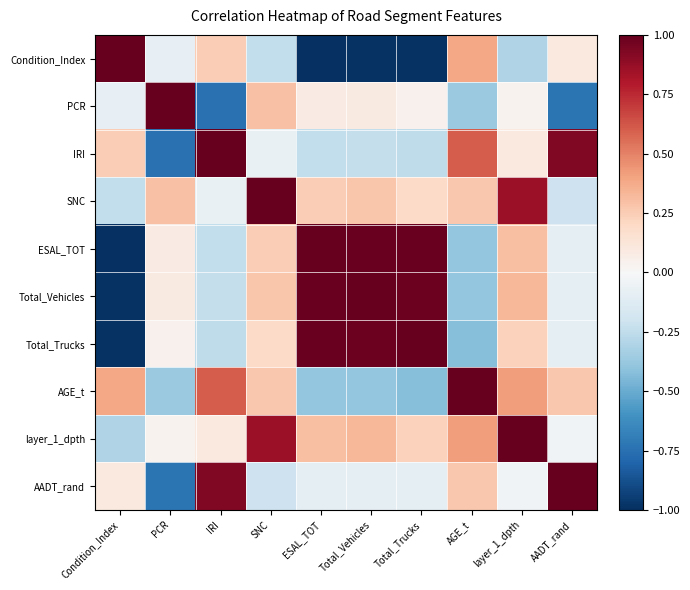

What is the minimum value shown in the chart?

-1.0